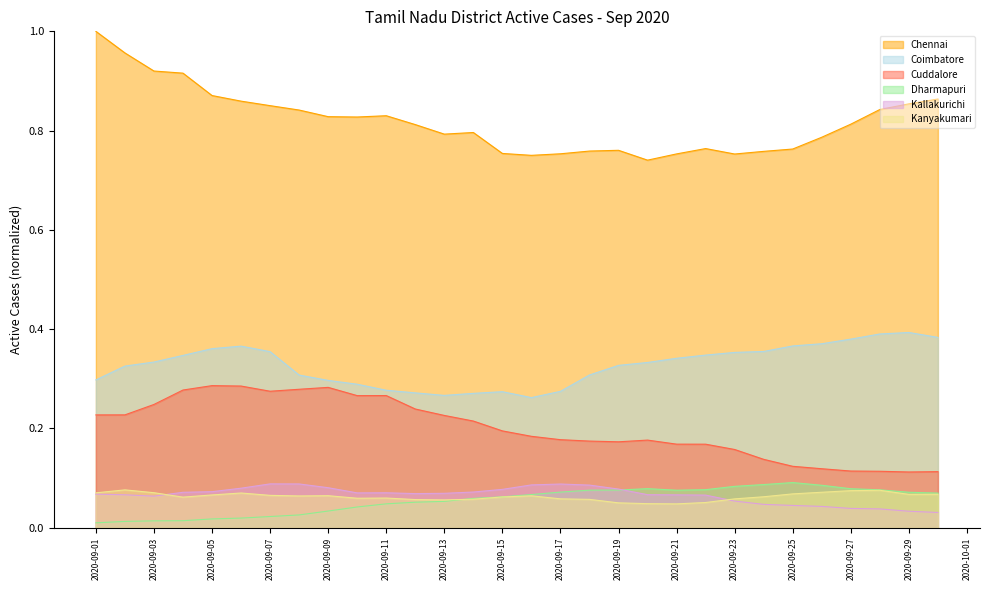

At which label does Dharmapuri reach its minimum?

2020-09-01